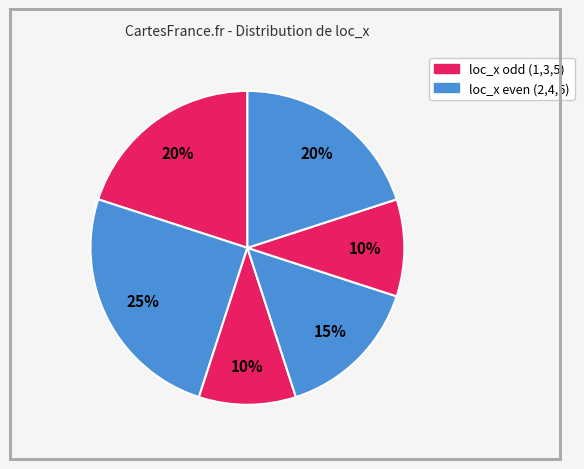

How many segments does this pie chart have?

6